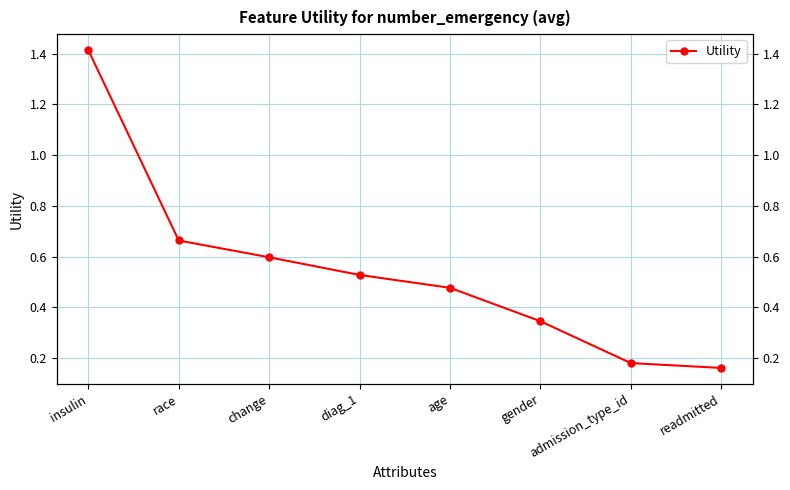

Reading left to right, extract all data points from this chart.

1.4	0.7	0.6	0.5	0.5	0.3	0.2	0.2